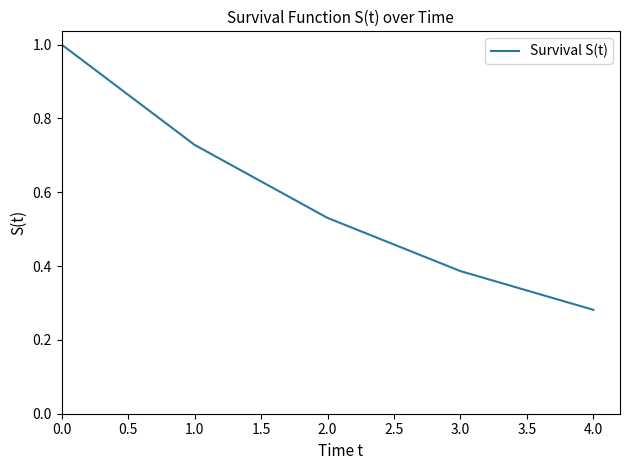

How many series are shown in this chart?

1